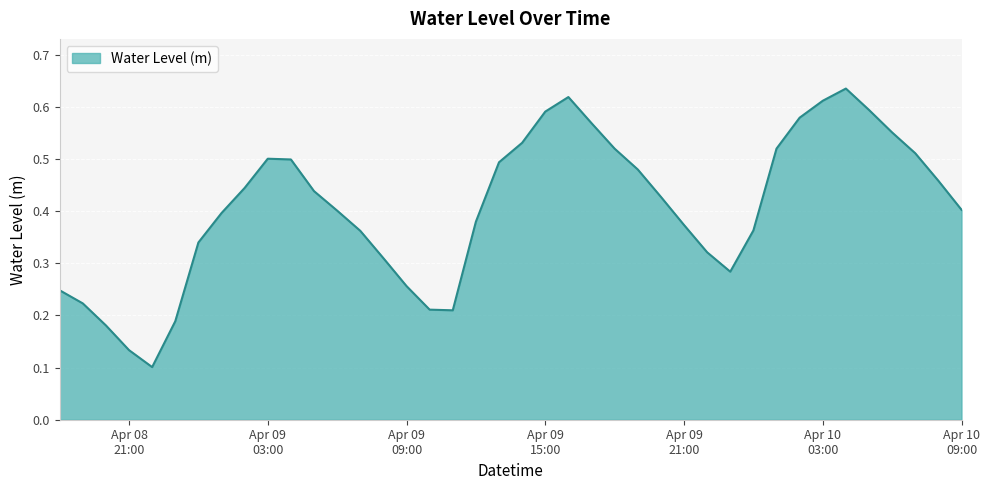

How many lines are shown in the chart?

1